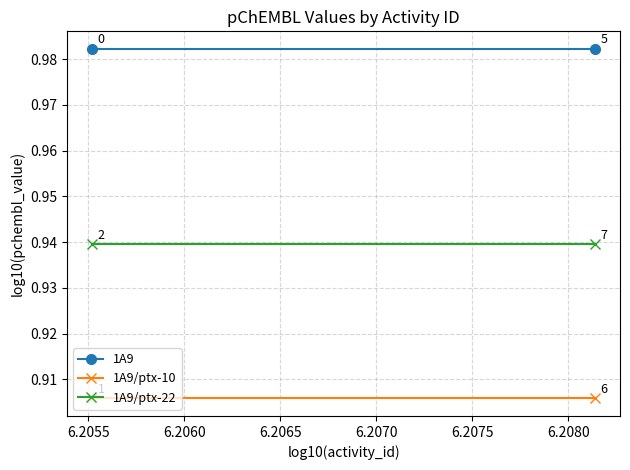

How many lines are shown in the chart?

3